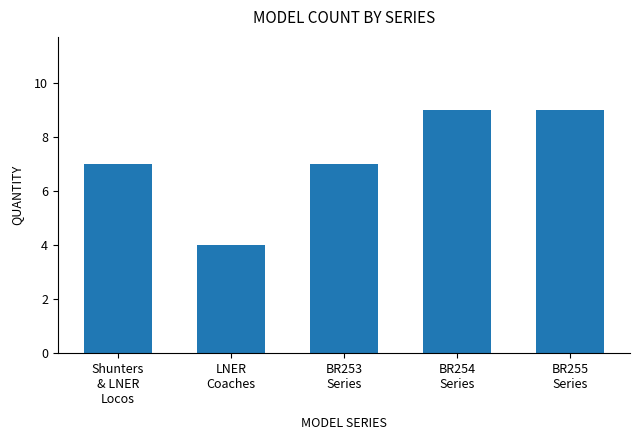

Reading left to right, list all the values displayed in this chart.

7	4	7	9	9